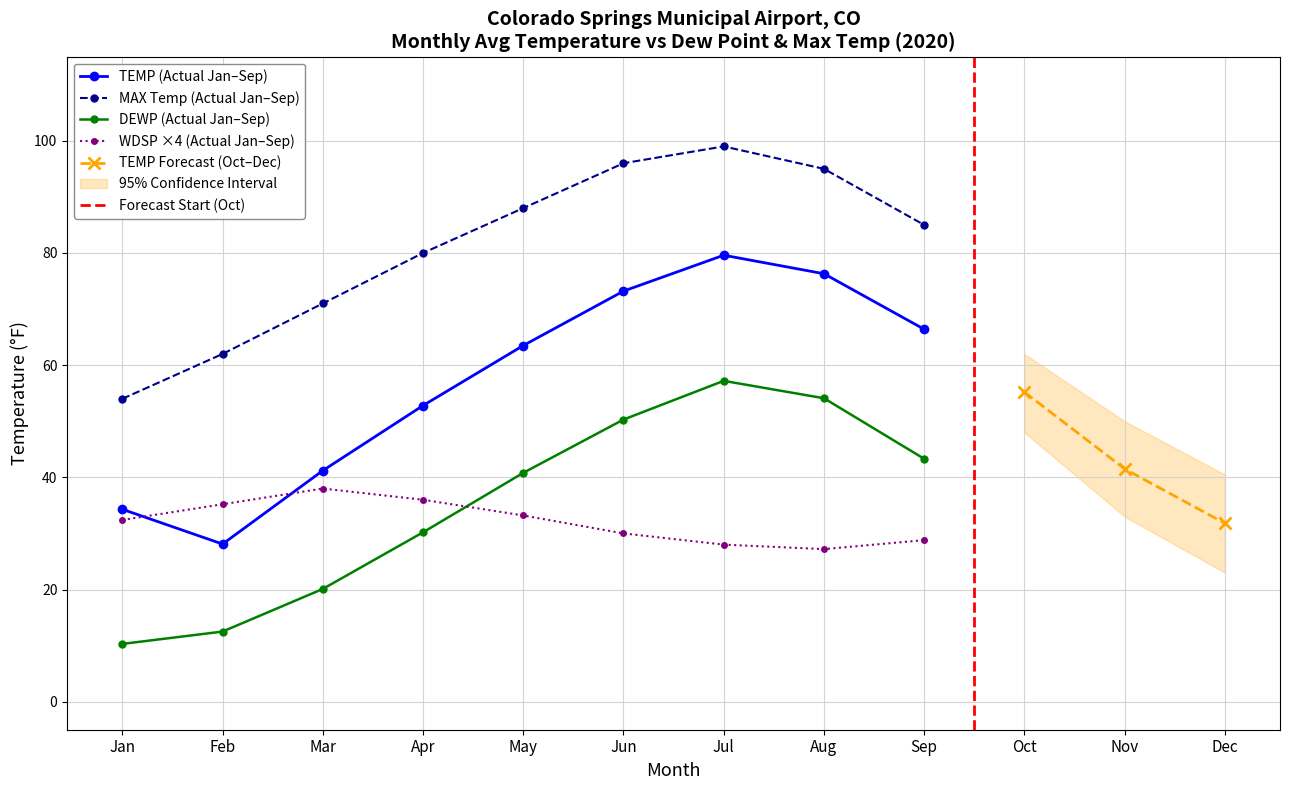

Is it true that WDSP equals 8.8 at 1?

True